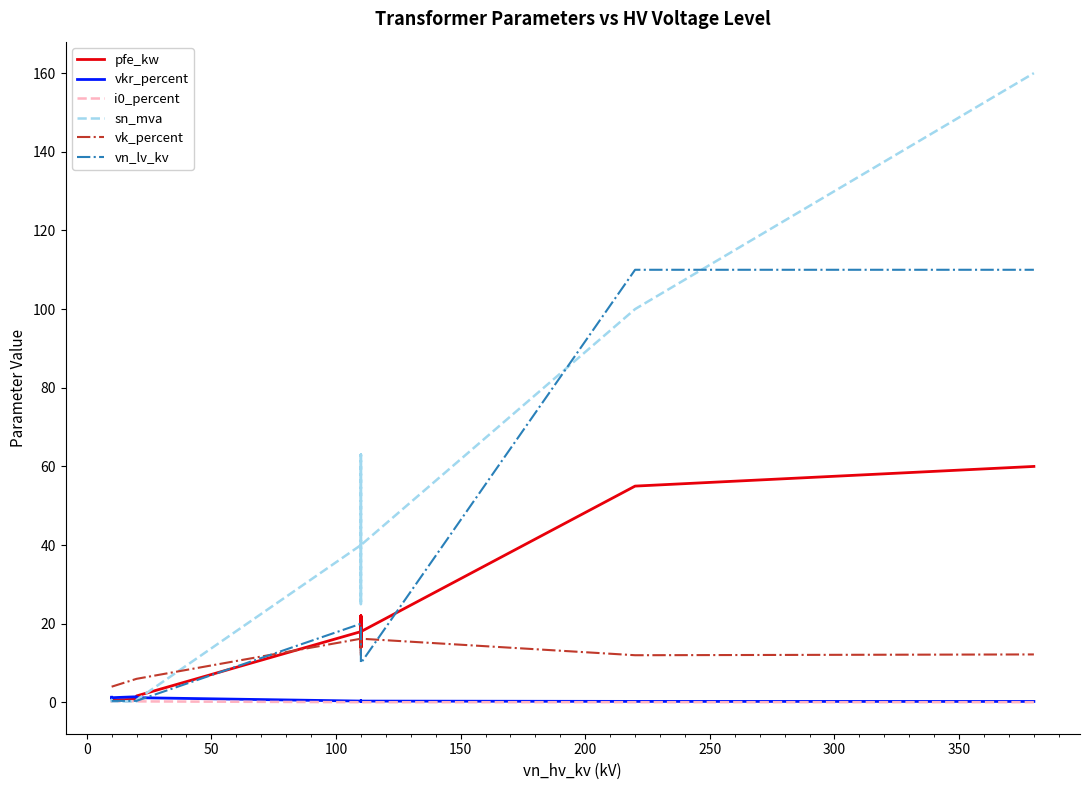

What is the difference between the maximum and second lowest values in the sn_mva series?

159.8